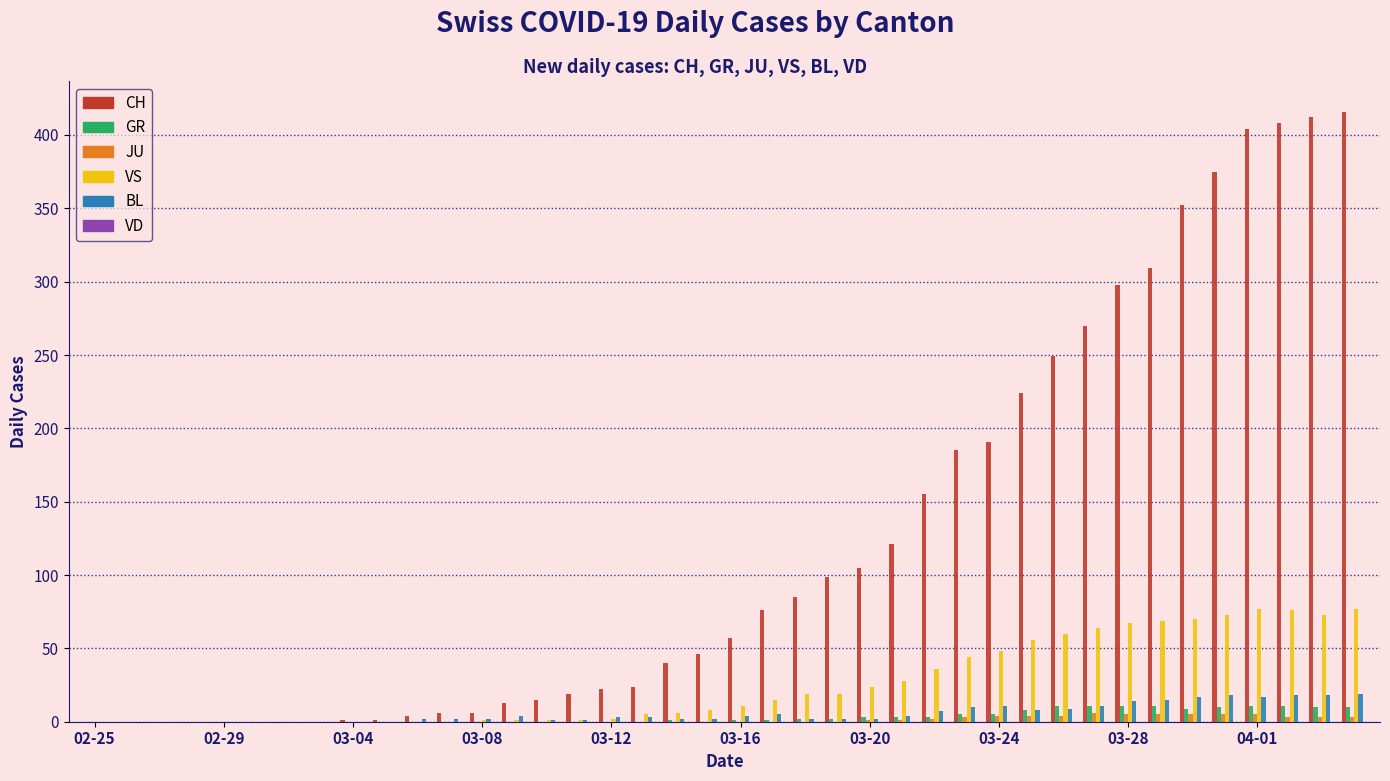

Which series has the largest total across all categories?

CH